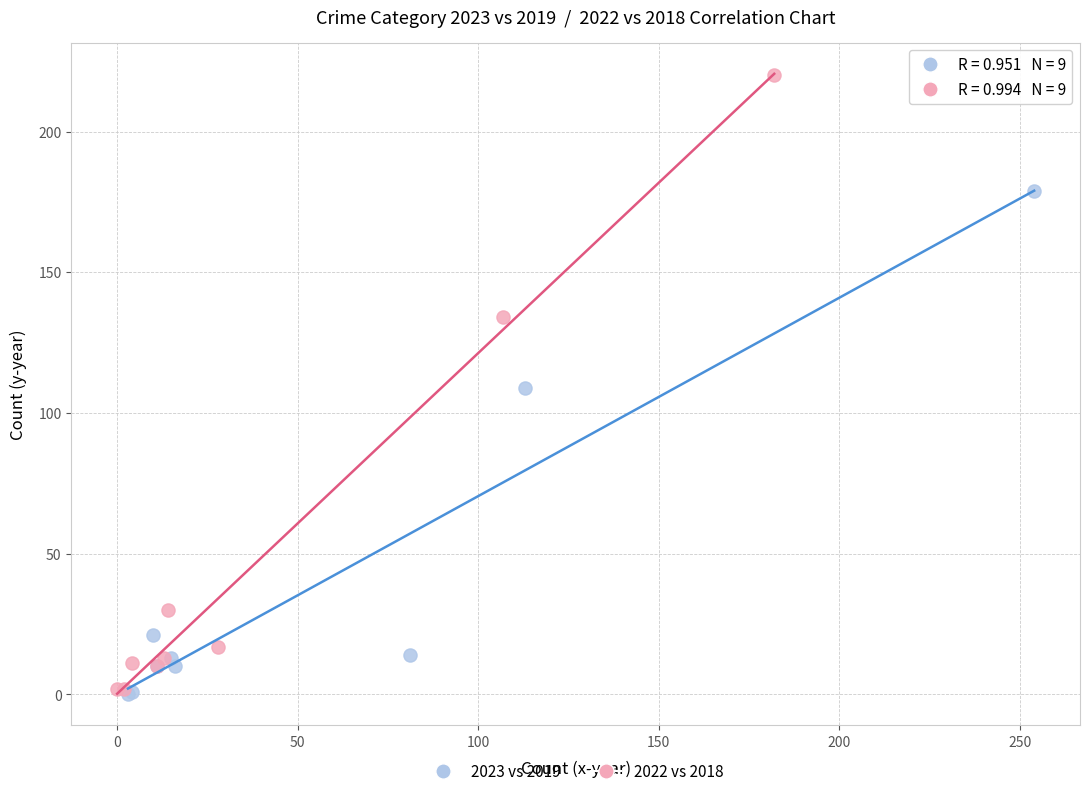

Which series reaches the maximum Y coordinate?

2022 vs 2018